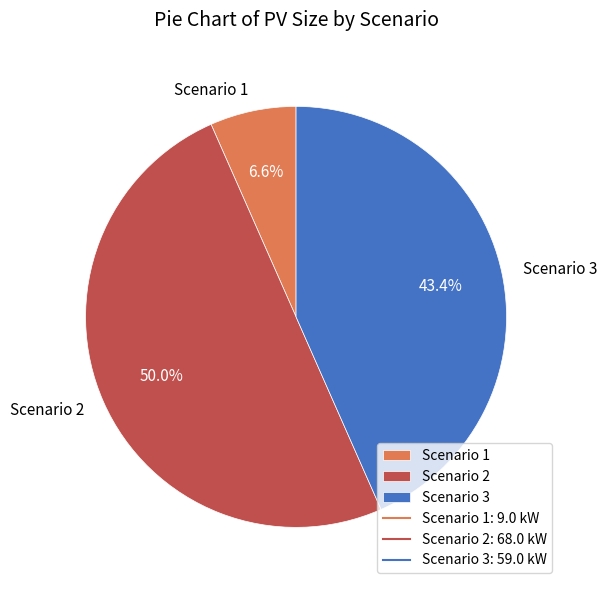

Is it true that Scenario 3 is 29% of the pie?

False